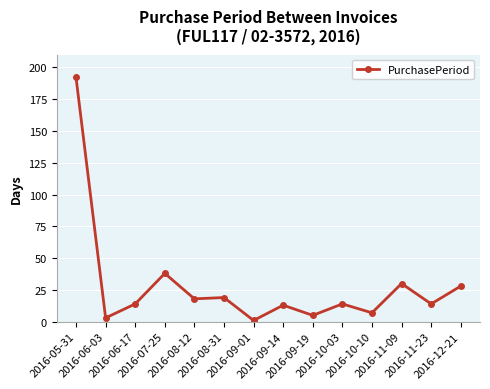

True or false: the data has more than 0 interior local peaks.

True